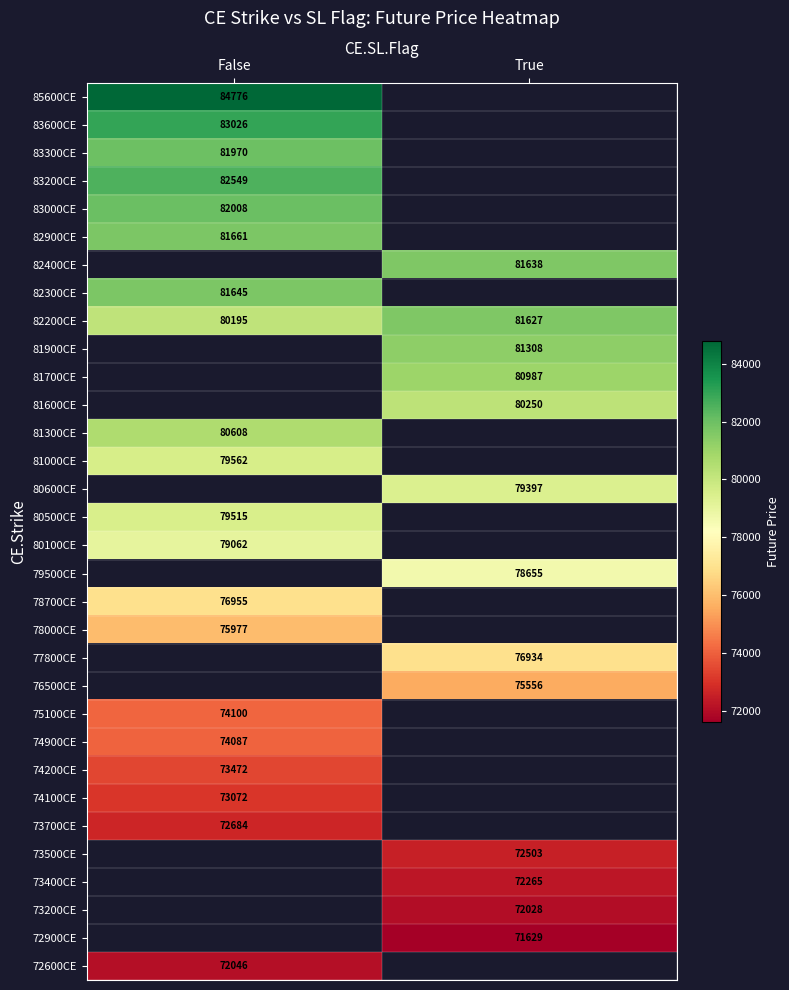

Is the value of 83600CE at False greater than the value of 73700CE at False?

Yes